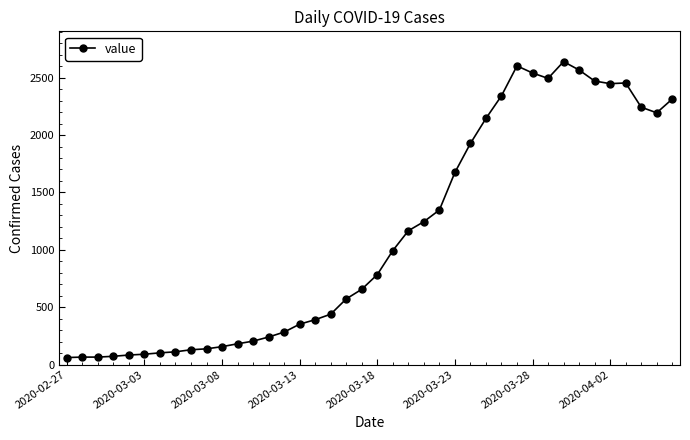

What is the value of the 11th point from the left?

156